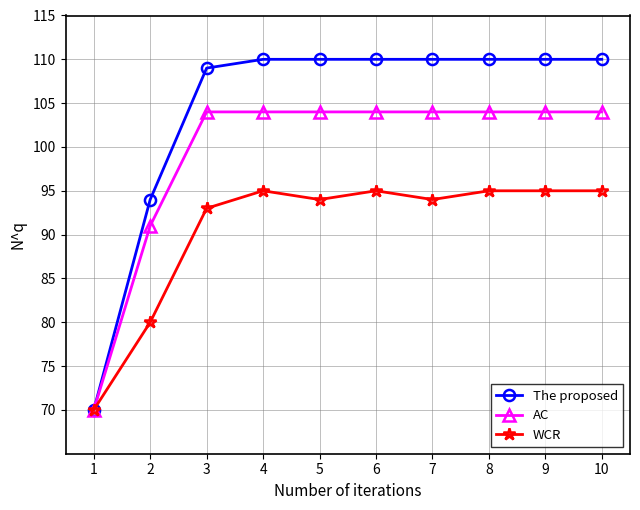

Reading left to right, extract all data points from this chart.

The proposed: 1=70	2=94	3=109	4=110	5=110	6=110	7=110	8=110	9=110	10=110
AC: 1=70	2=91	3=104	4=104	5=104	6=104	7=104	8=104	9=104	10=104
WCR: 1=70	2=80	3=93	4=95	5=94	6=95	7=94	8=95	9=95	10=95